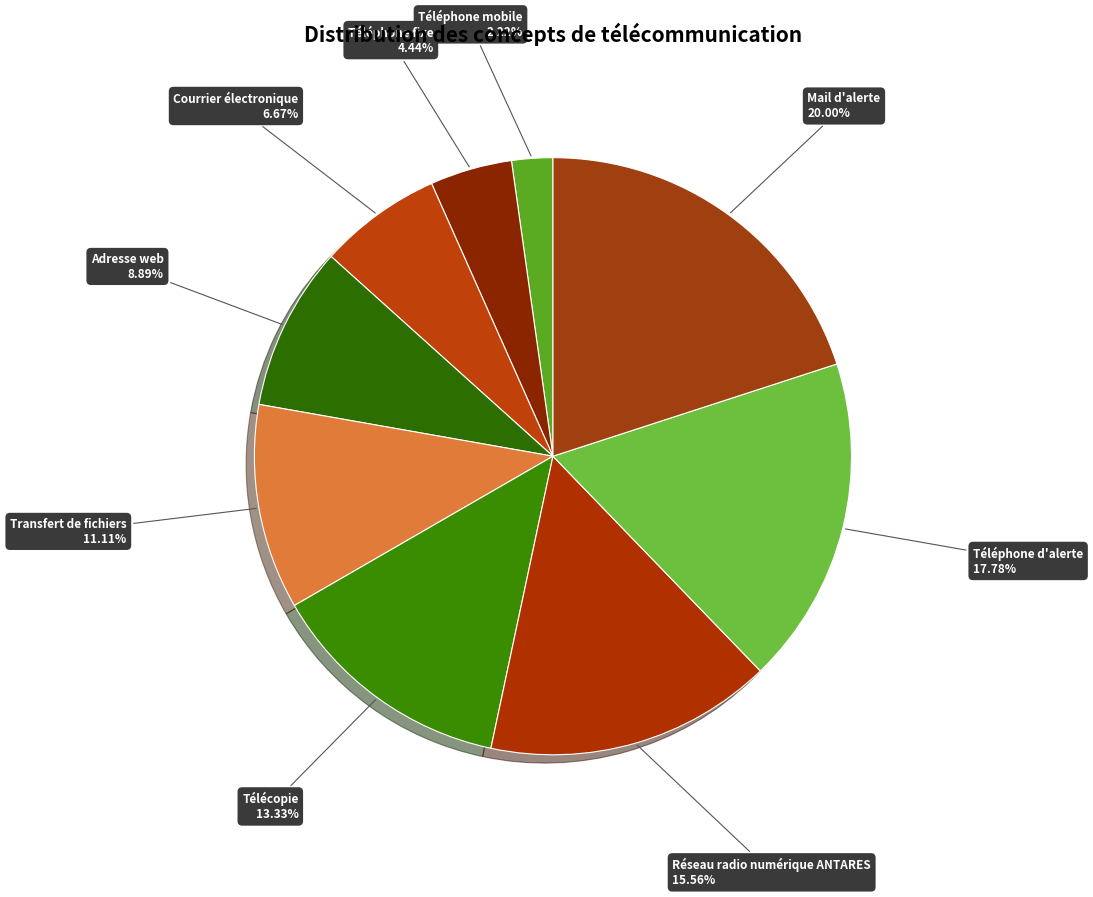

Is Téléphone d'alerte the majority of the pie?

No